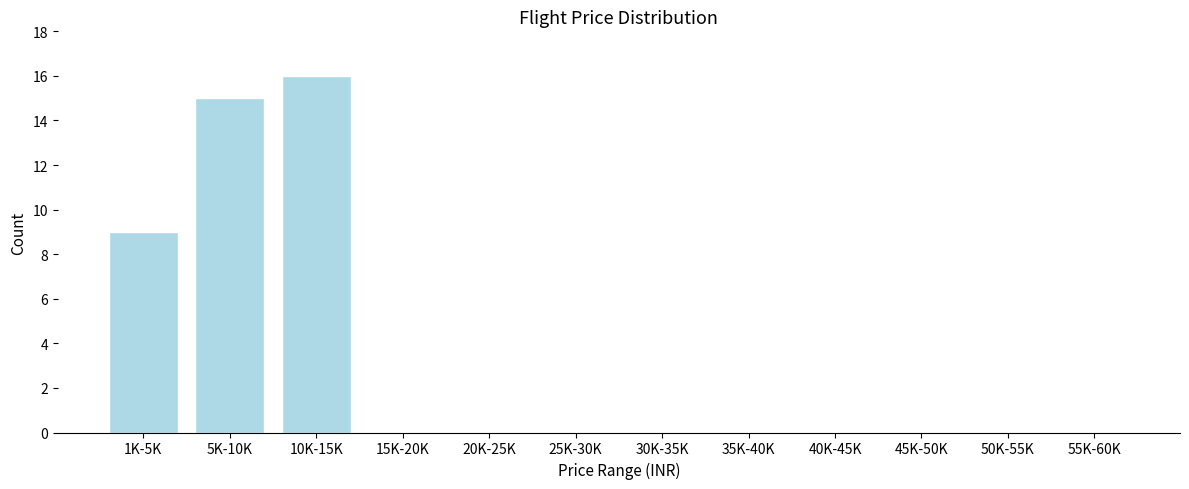

Reading left to right, list all the values displayed in this chart.

1K-5K=9	5K-10K=15	10K-15K=16	15K-20K=0	20K-25K=0	25K-30K=0	30K-35K=0	35K-40K=0	40K-45K=0	45K-50K=0	50K-55K=0	55K-60K=0